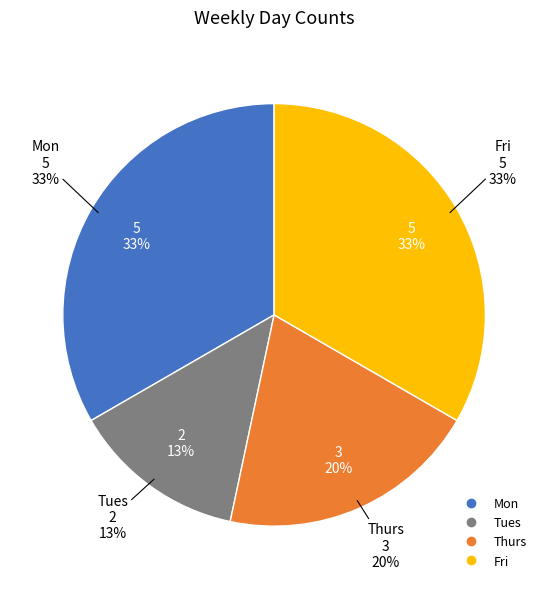

How many slices are in this pie chart?

4